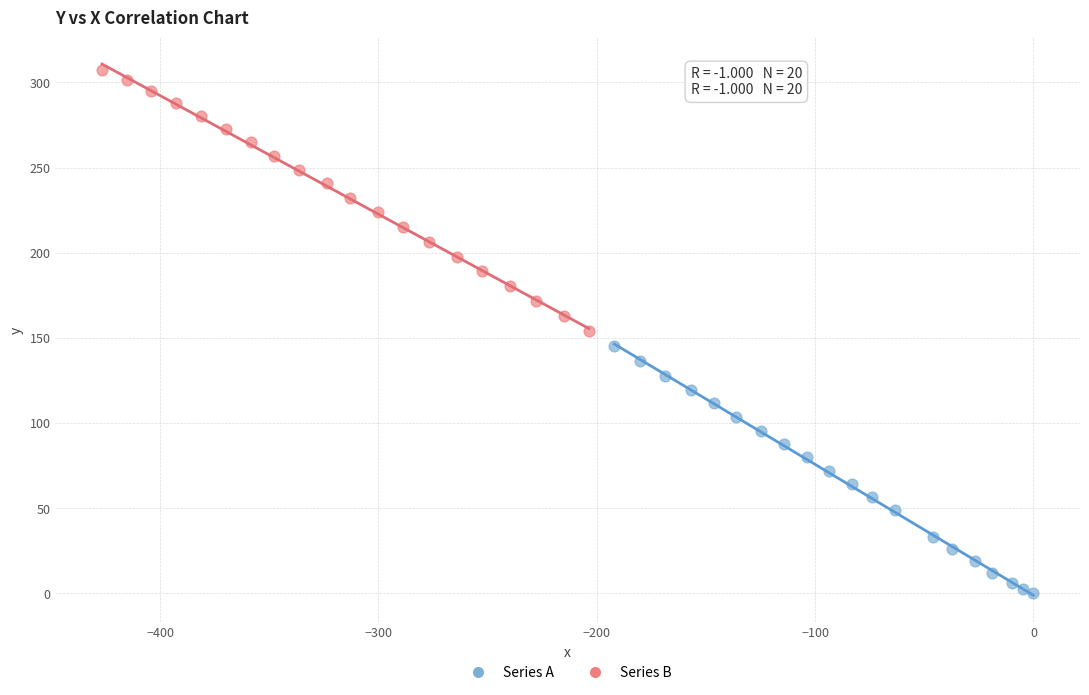

Which series reaches the maximum Y coordinate?

Series B